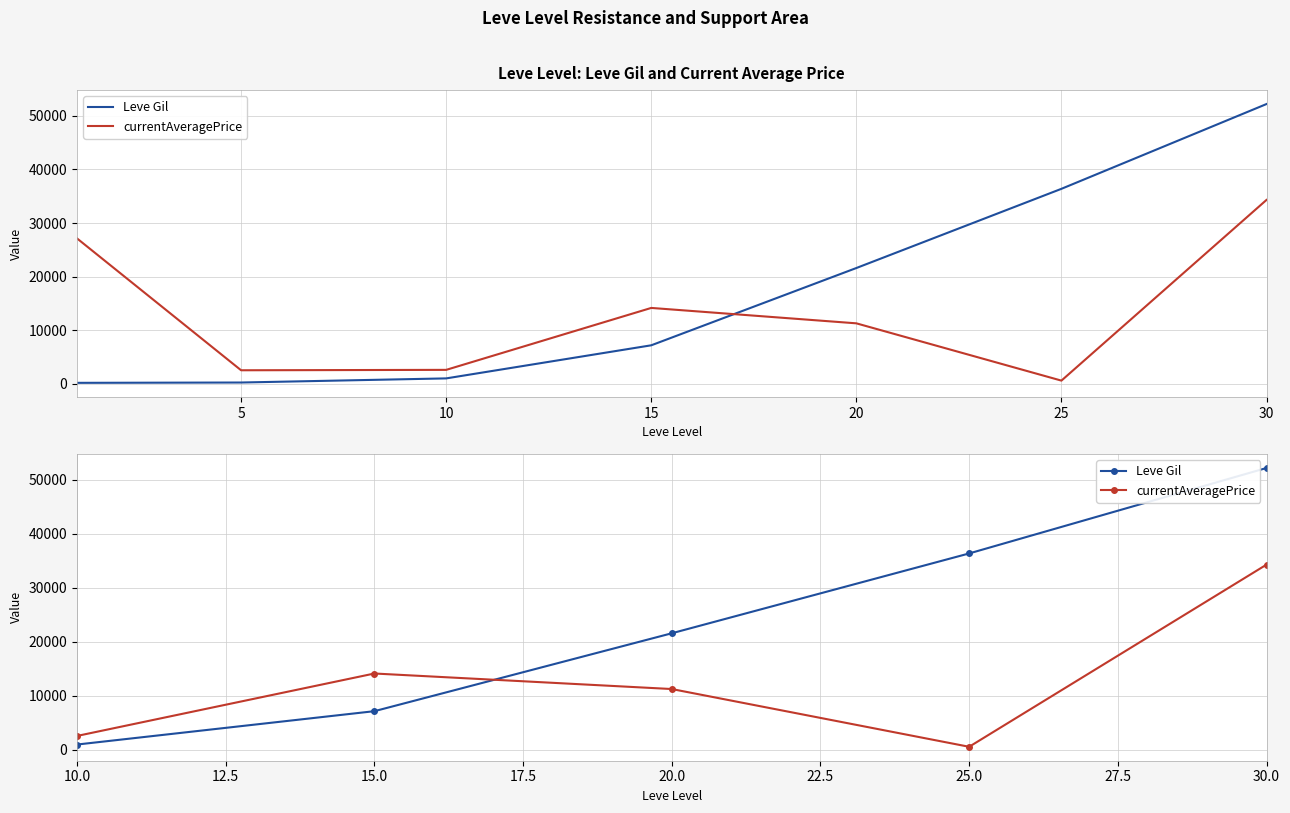

True or false: Leve Gil and currentAveragePrice intersect in this chart.

True